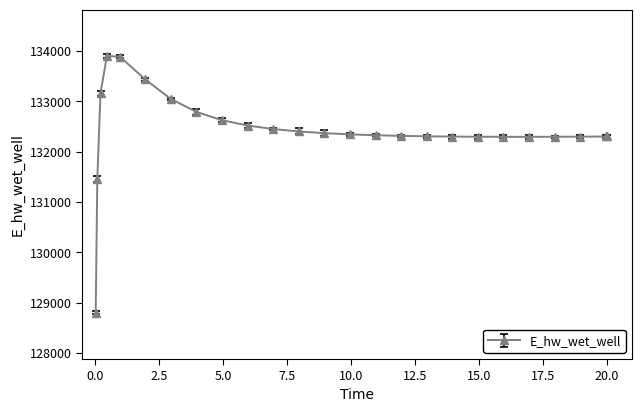

What is the smallest value displayed?

128800.5